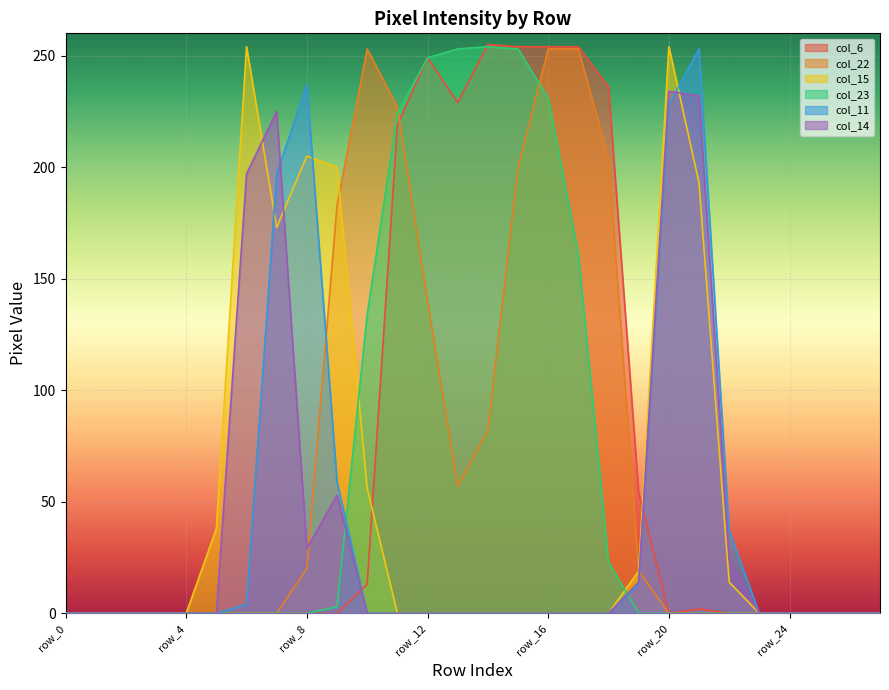

Which category has the lowest value across all series?

row_0